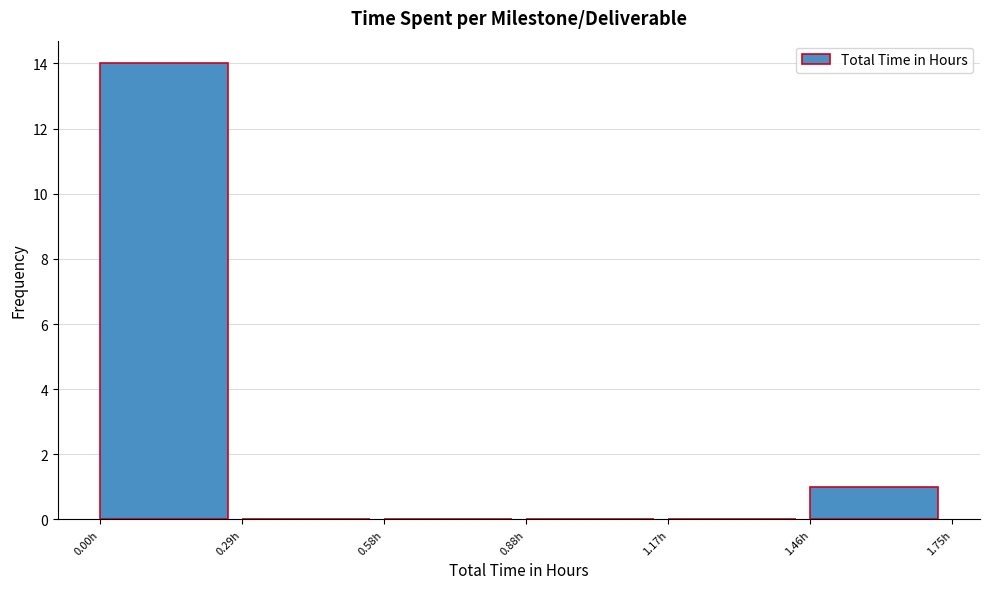

How tall is the bar that spans 1.45 to 1.75 on the x-axis? Neither the bar edges nor the heights are printed on the chart, so give them approximately, as read against the axes.

1